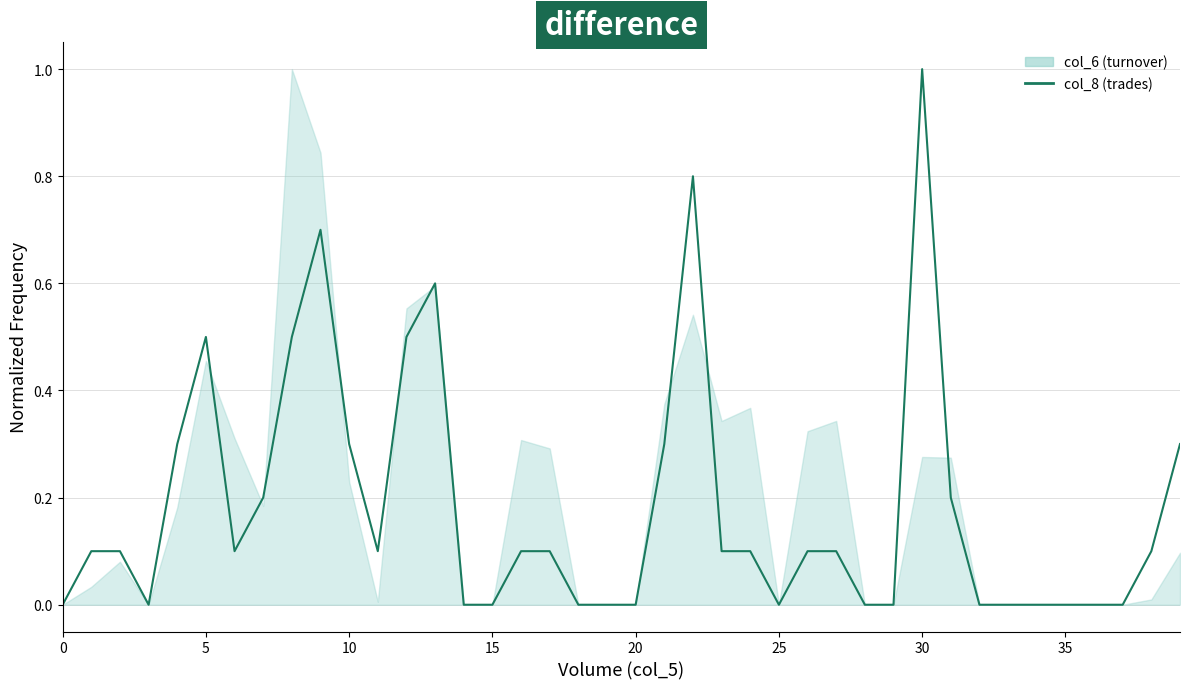

How many values are above zero?

24